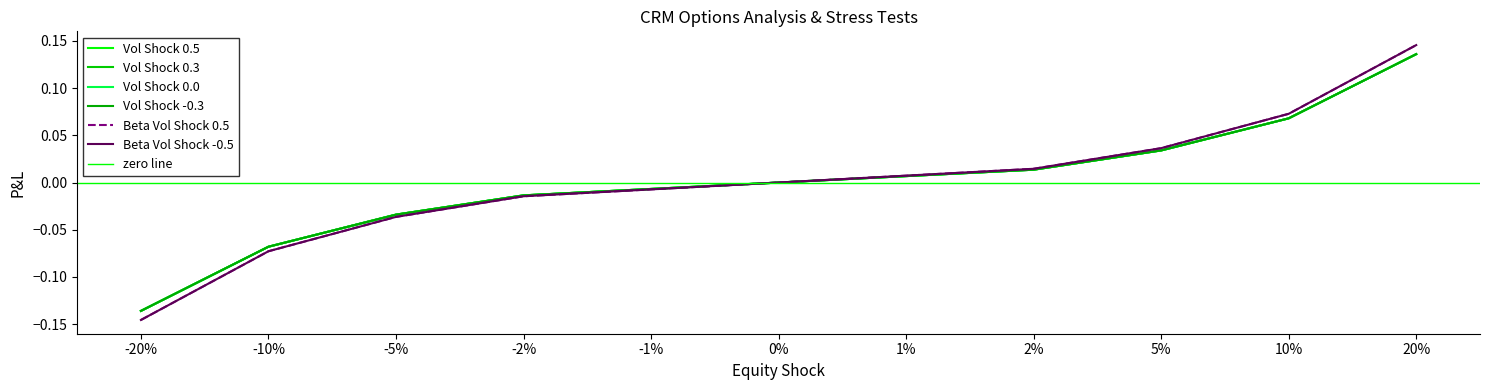

True or false: Beta Vol Shock -0.5 has a value of -0.0 at -10%.

False